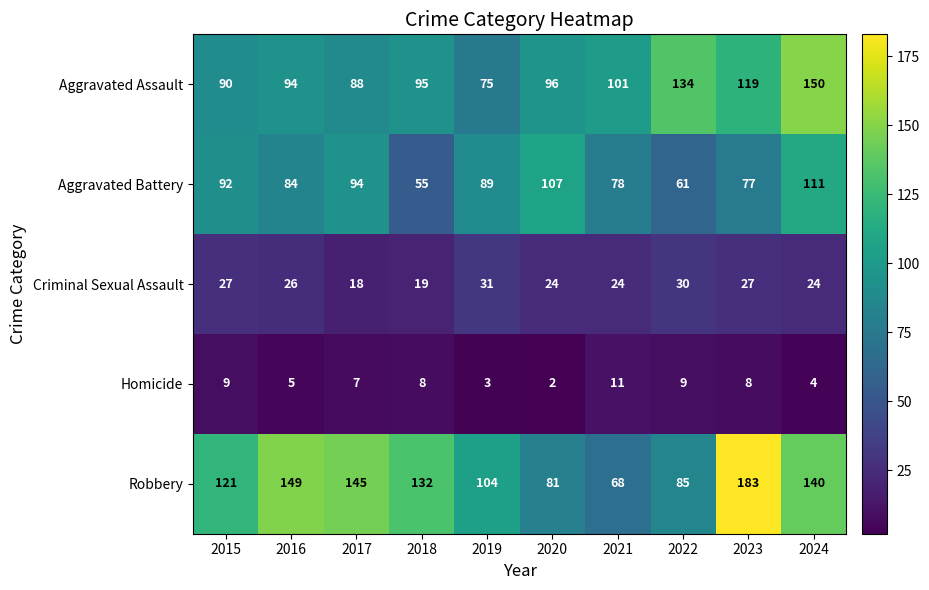

What is the smallest value displayed?

2